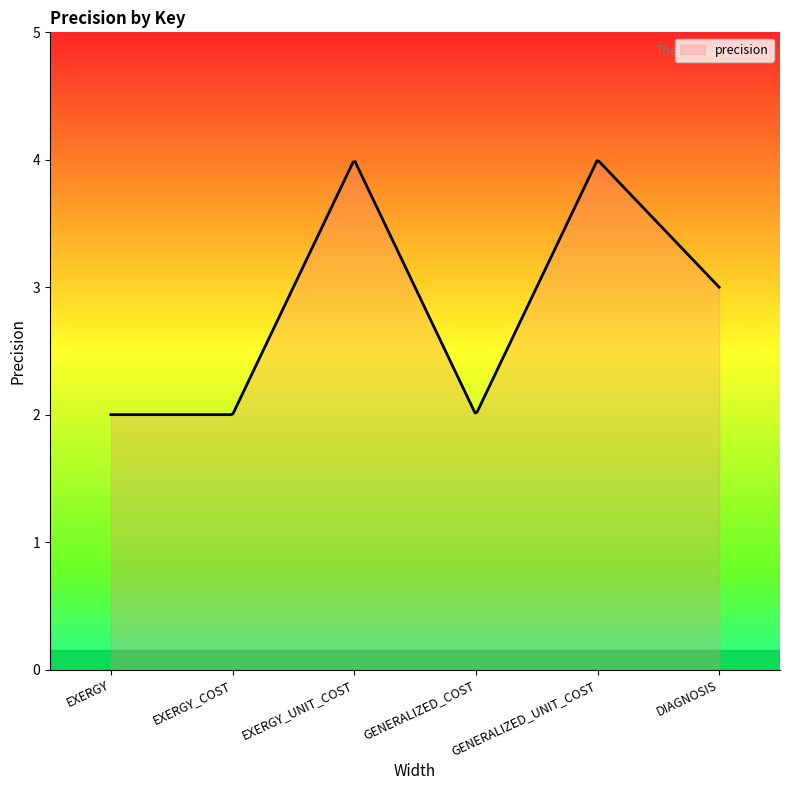

What is the smallest value displayed?

2.0